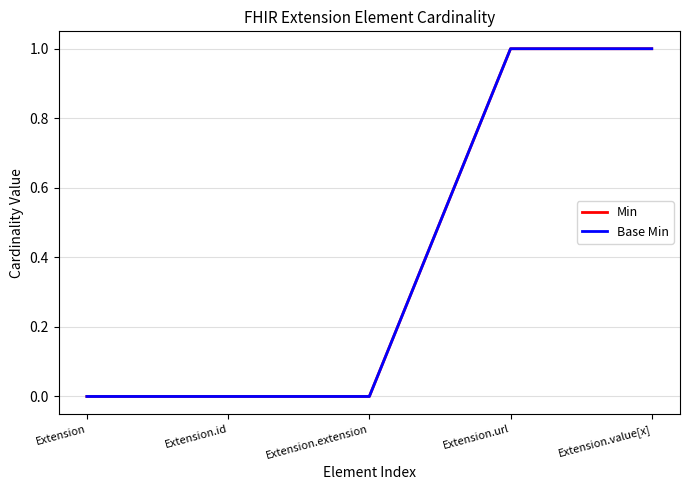

How many lines are shown in the chart?

2